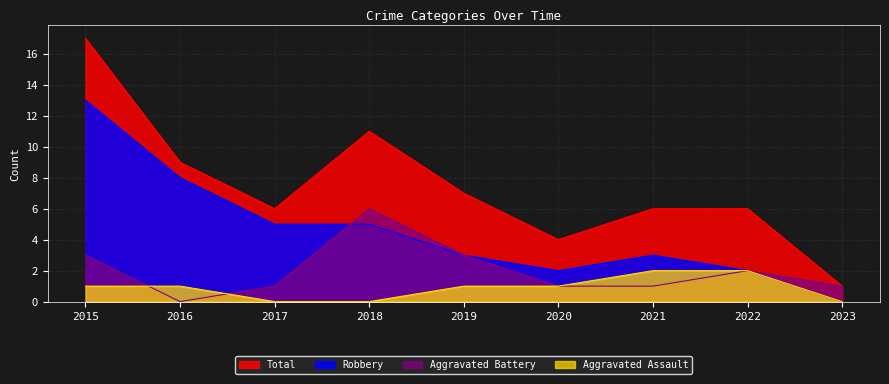

How many lines are shown in the chart?

4